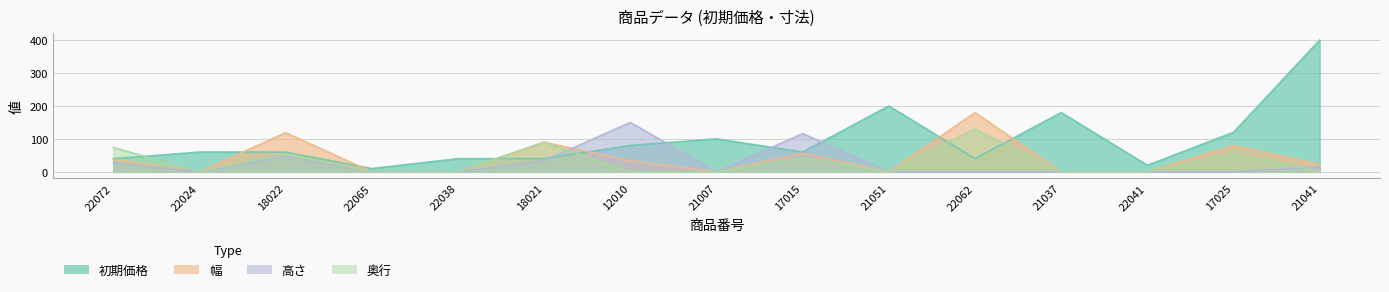

How many interior local peaks does the 奥行 series have?

5